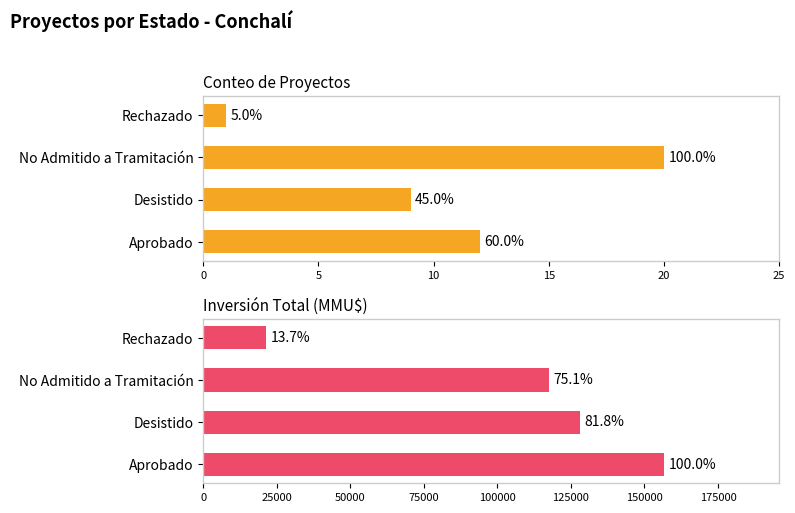

What is the difference between the highest and lowest values at Aprobado?

156631